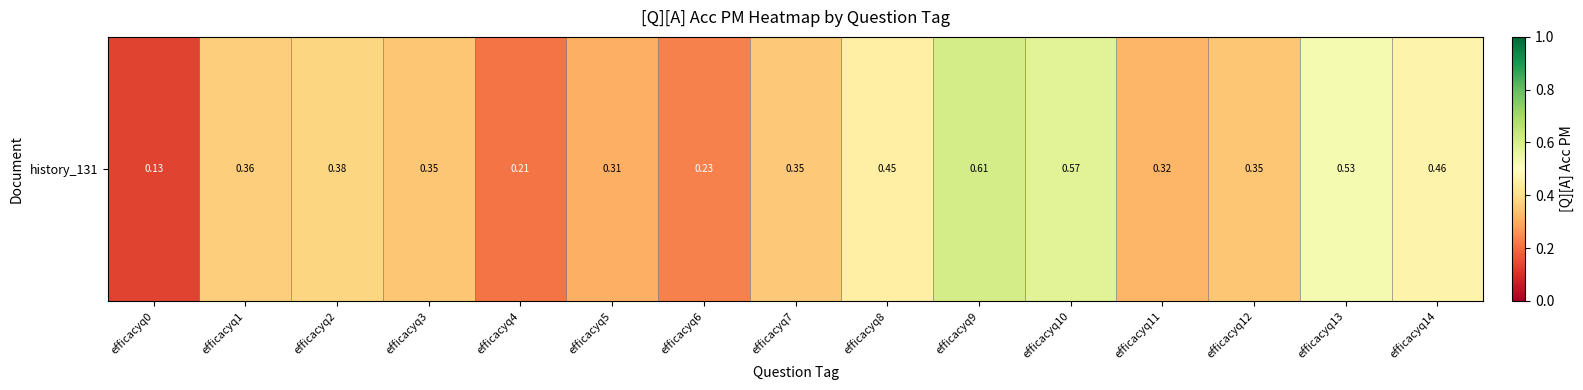

What is the minimum value shown in the chart?

0.1